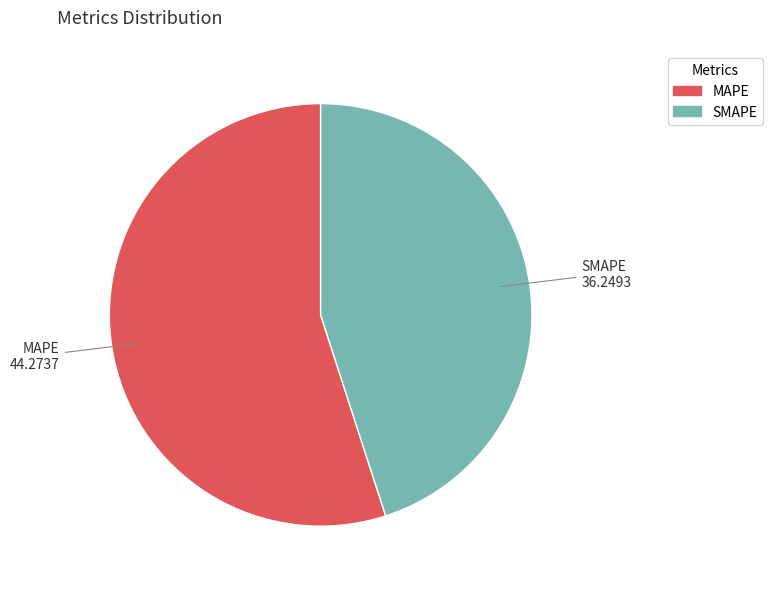

How many segments does this pie chart have?

2